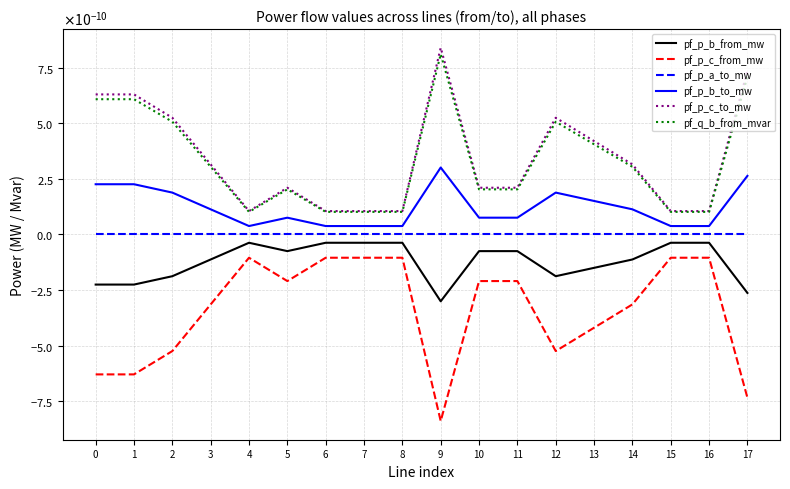

Is this an area chart (filled region under the line)?

No